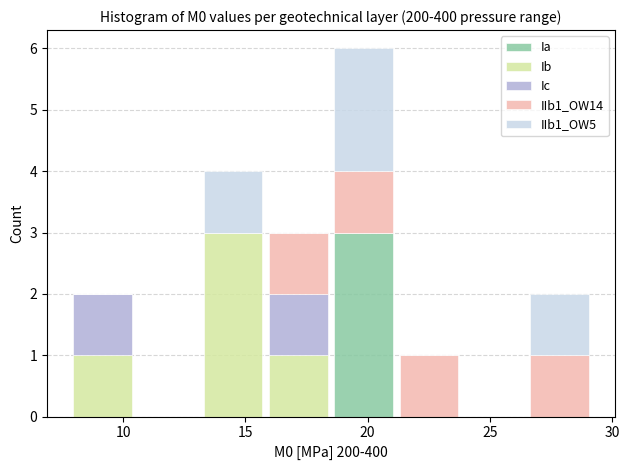

Reading left to right, list every stacked bar in this chart as the range it spans on the x-axis followed by its total height. Neither the bar edges nor the heights are printed on the chart, so give them approximately, as read against the axes.

8.0 to 10.5: 2
10.5 to 13.0: 0
13.0 to 16.0: 4
16.0 to 18.5: 3
18.5 to 21.0: 6
21.0 to 24.0: 1
24.0 to 26.5: 0
26.5 to 29.0: 2